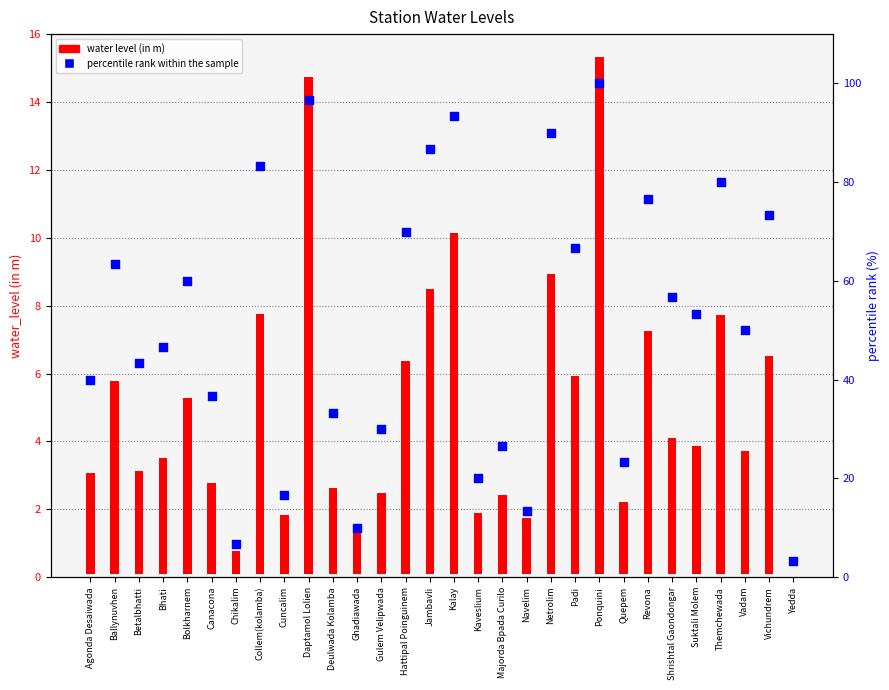

Between Kalay and Gulem Velipwada, which is larger?

Kalay